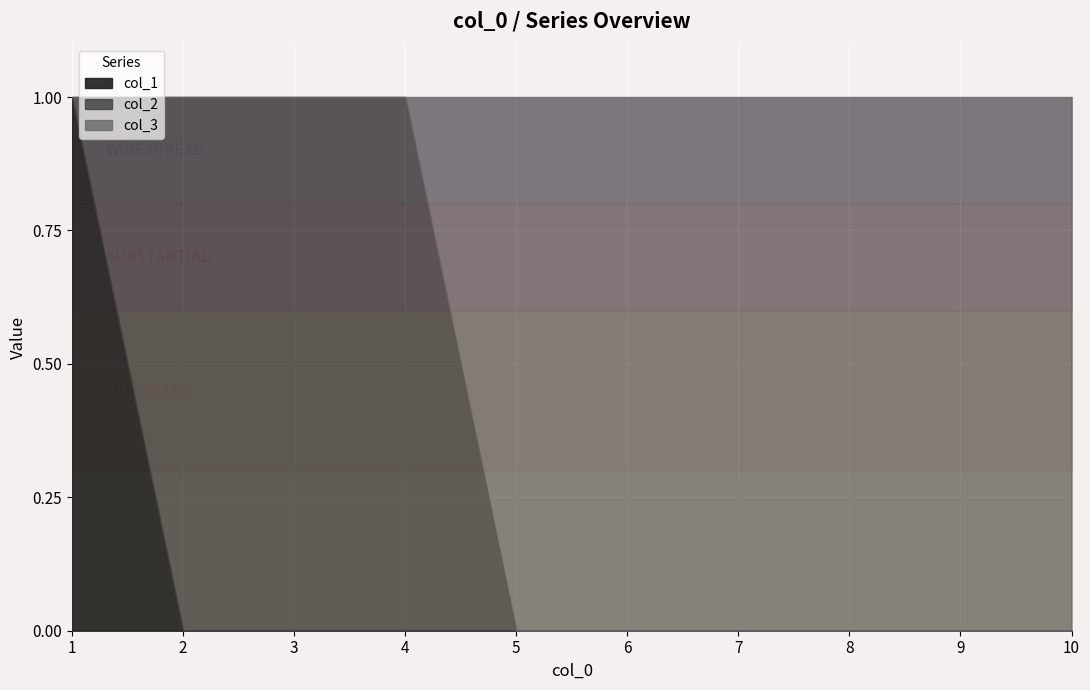

The col_1 series shows -1 at 2. True or false?

False